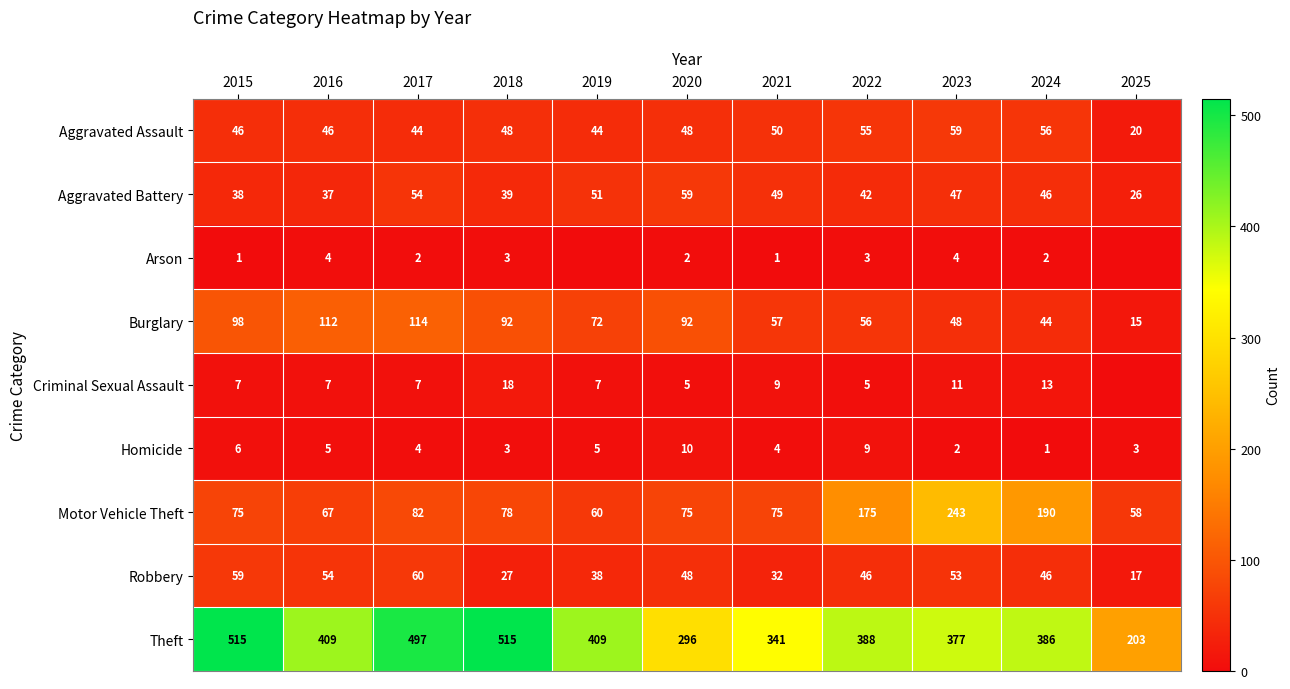

What is the approximate value of Theft at 2015, to the nearest 5?

515